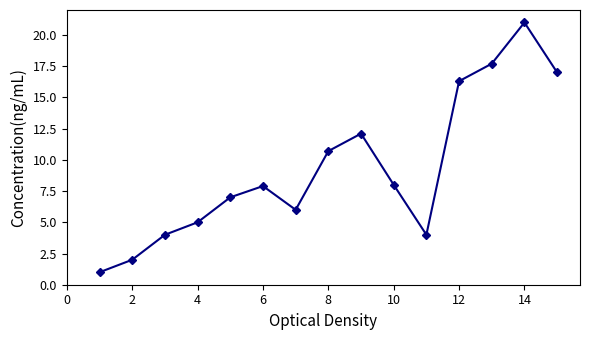

What is the difference between the maximum and minimum values?

20.0